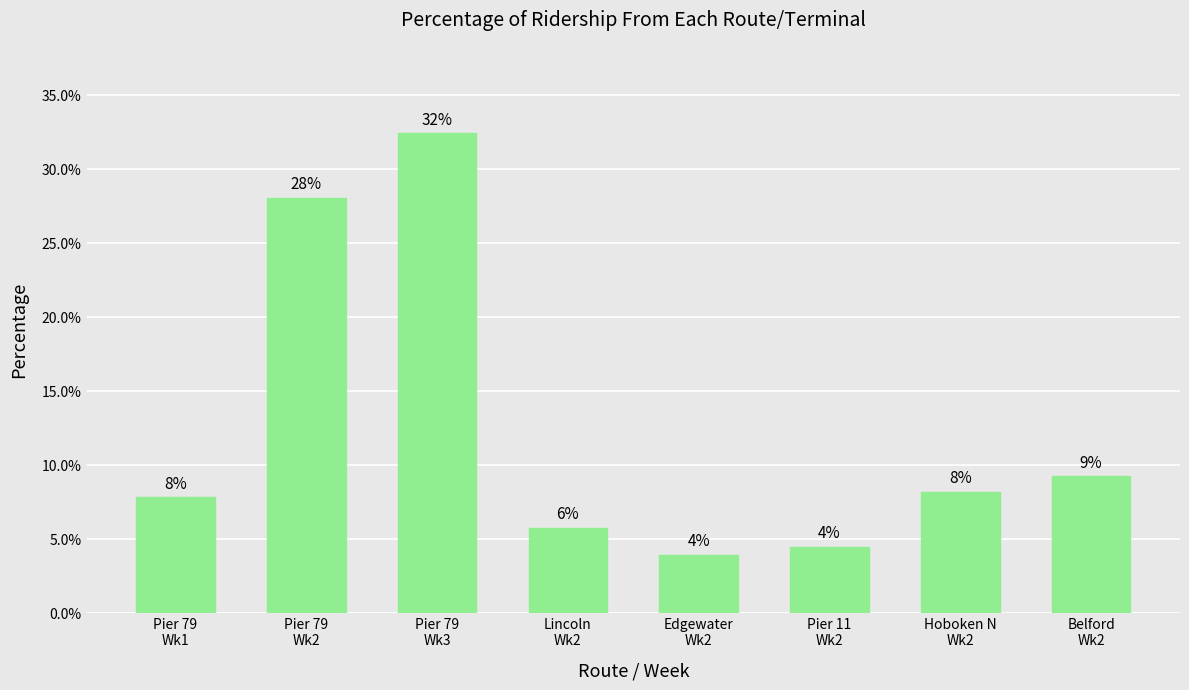

Read the value at Pier 79
Wk1.

7.8